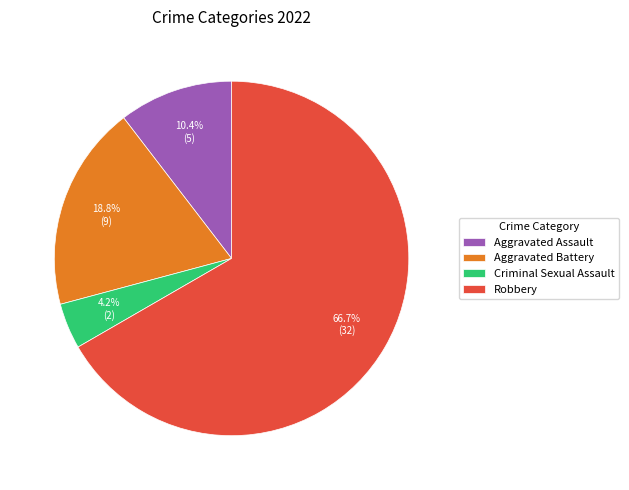

Rank the categories by value from highest to lowest.

Robbery, Aggravated Battery, Aggravated Assault, Criminal Sexual Assault